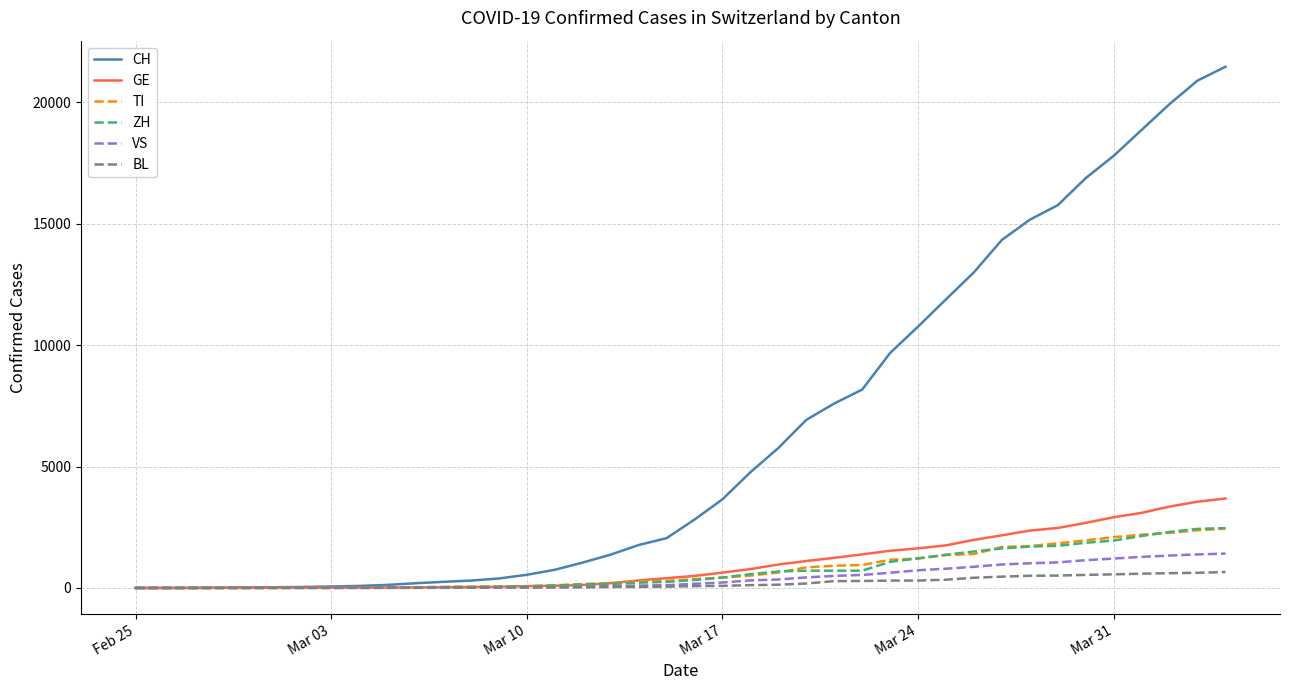

Which series has the widest spread of values?

CH